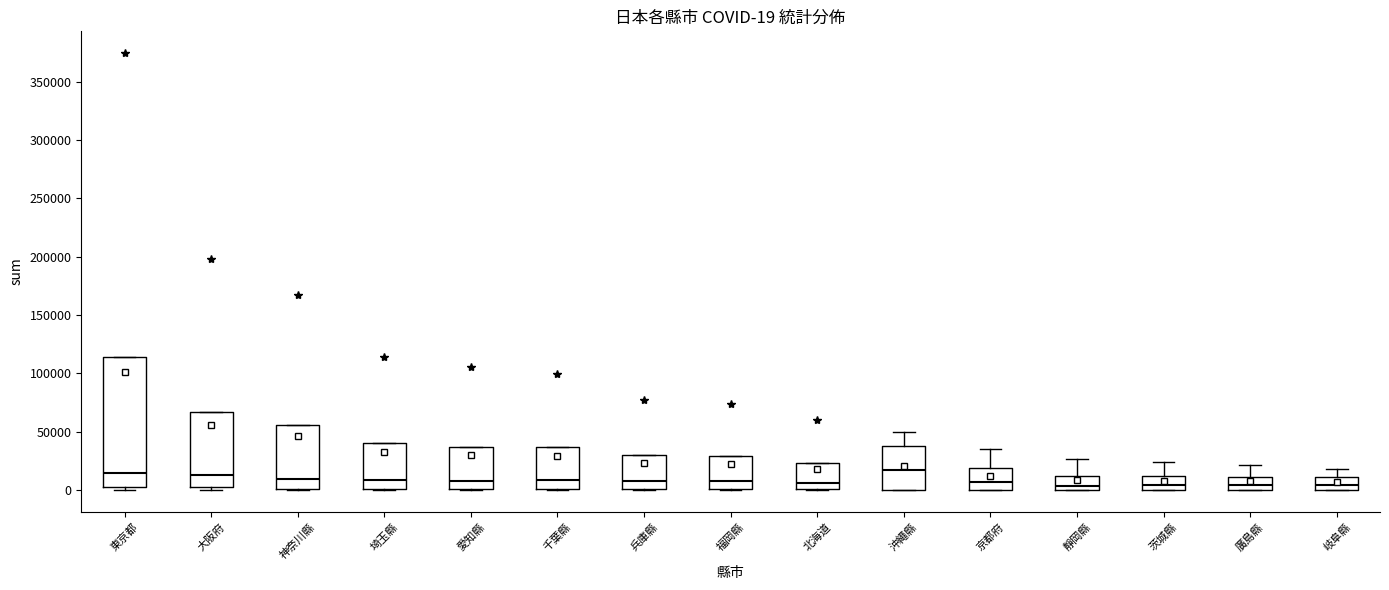

Comparing the boxes themselves (not the whiskers), which one is the tallest?

東京都